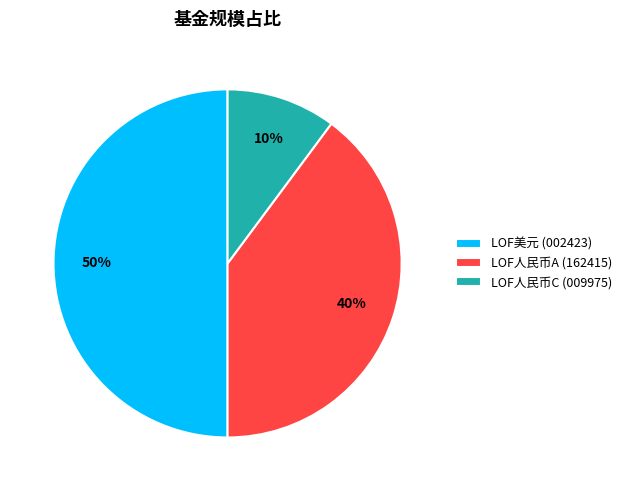

To the nearest percent, what is the difference between the largest and smallest slice percentages?

40%